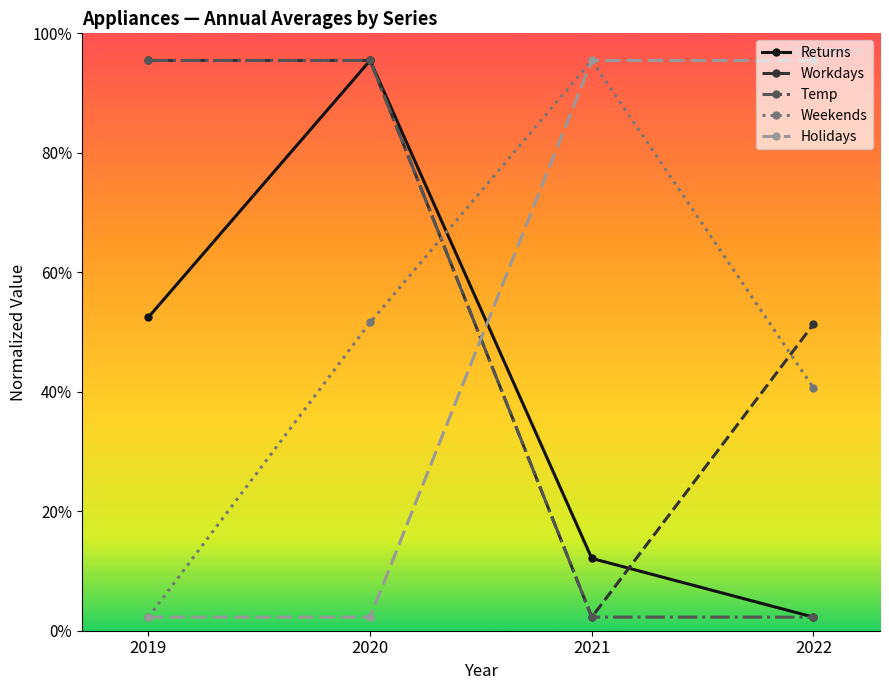

What are all the series names shown in the legend?

Returns, Workdays, Temp, Weekends, Holidays